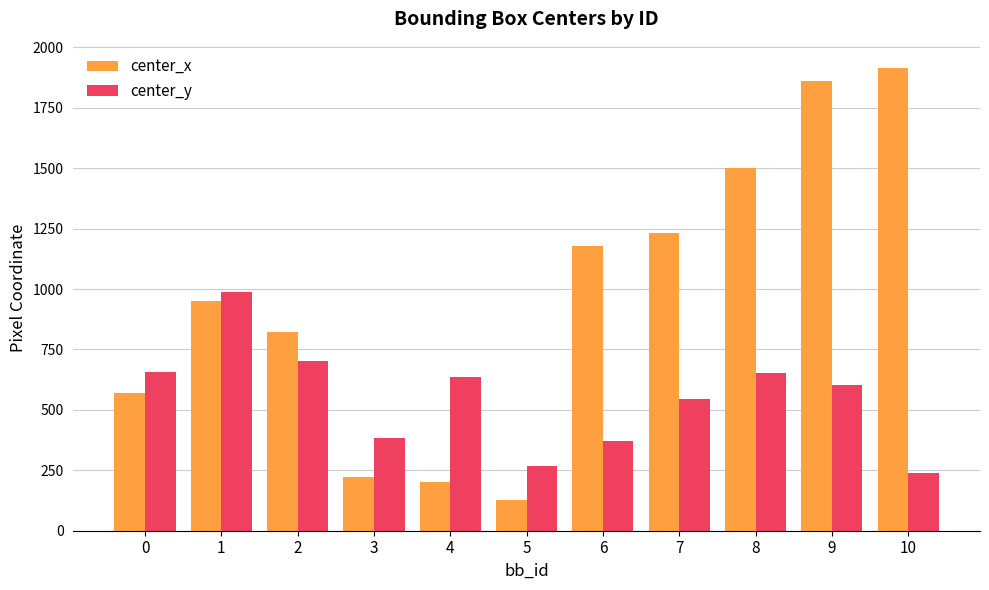

Which category has the lowest value in the center_x series?

5